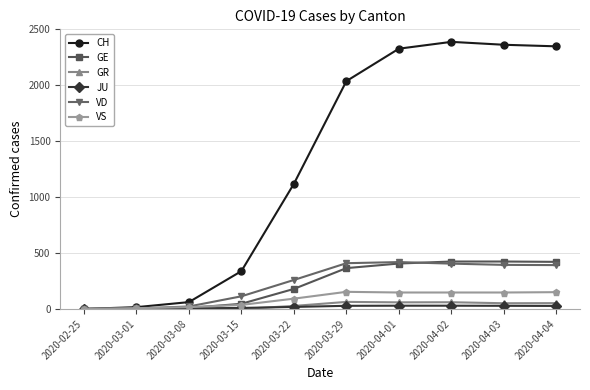

Which series has the largest total across all categories?

CH